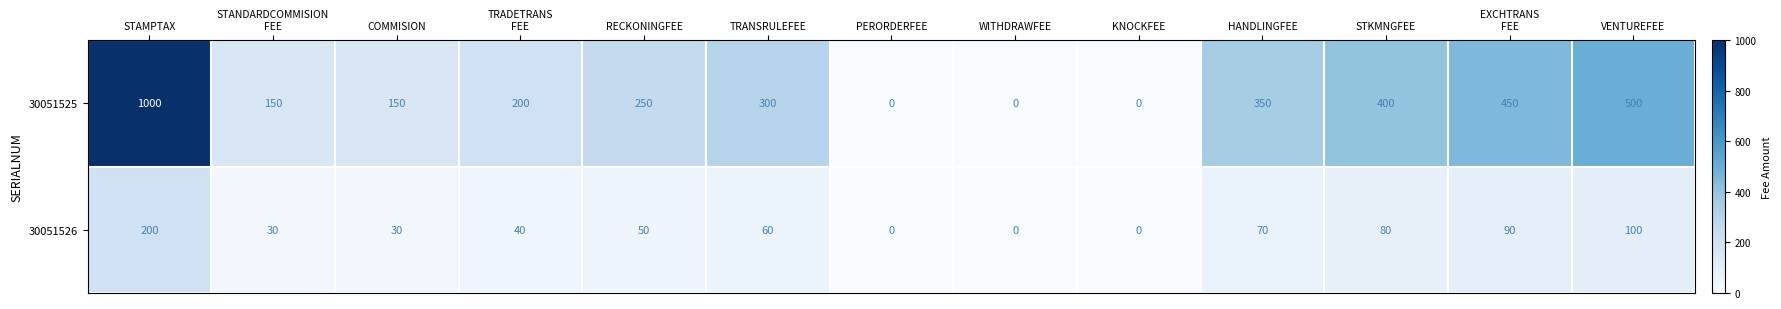

Reading left to right, list all the values displayed in this chart.

30051525: 1000	150	150	200	250	300	0	0	0	350	400	450	500
30051526: 200	30	30	40	50	60	0	0	0	70	80	90	100